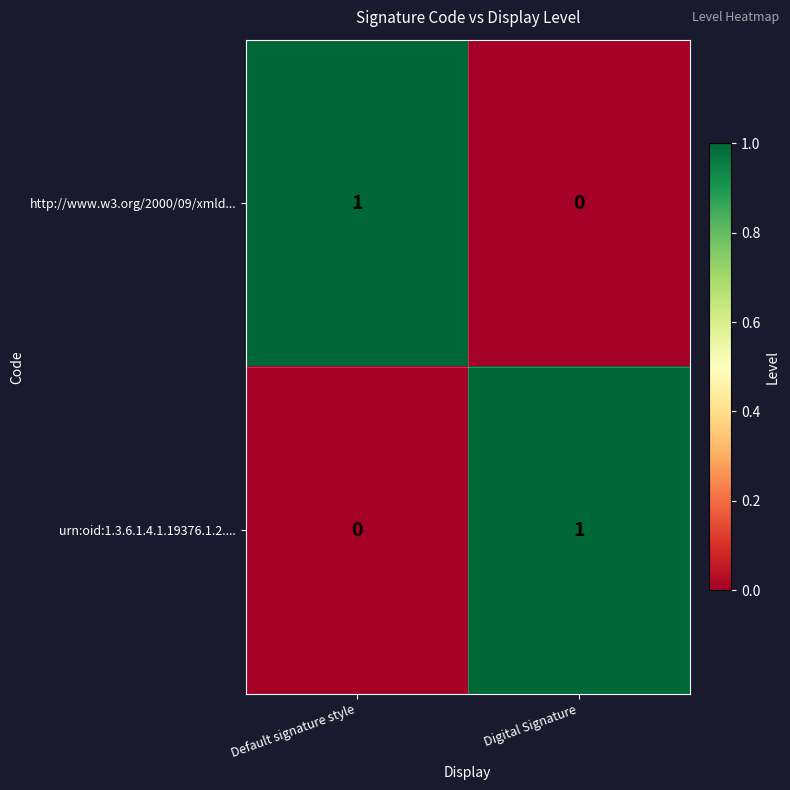

Reading right to left, transcribe all the data shown in this chart.

http://www.w3.org/2000/09/xmld...: Digital Signature=0	Default signature style=1
urn:oid:1.3.6.1.4.1.19376.1.2....: Digital Signature=1	Default signature style=0